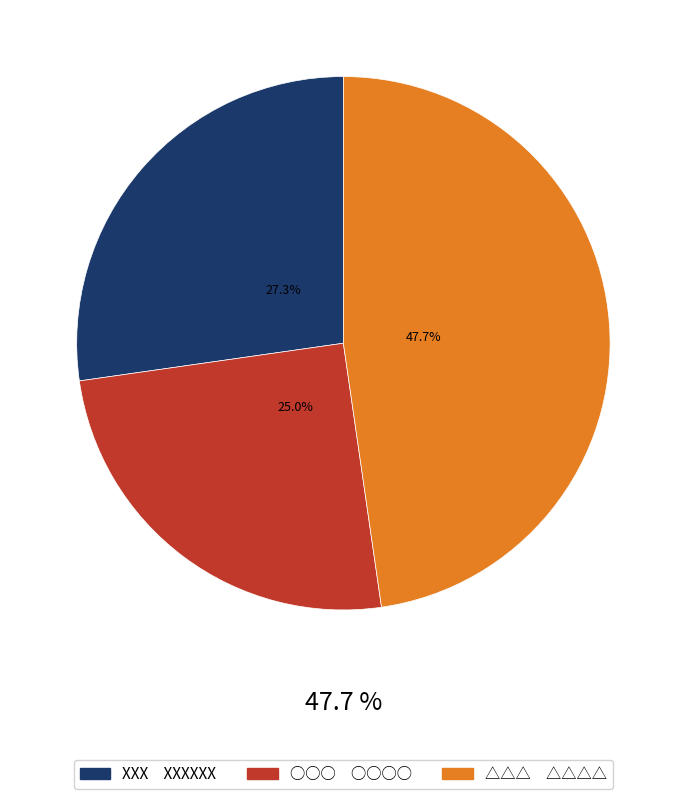

What is the largest slice in the pie chart?

△△△　△△△△